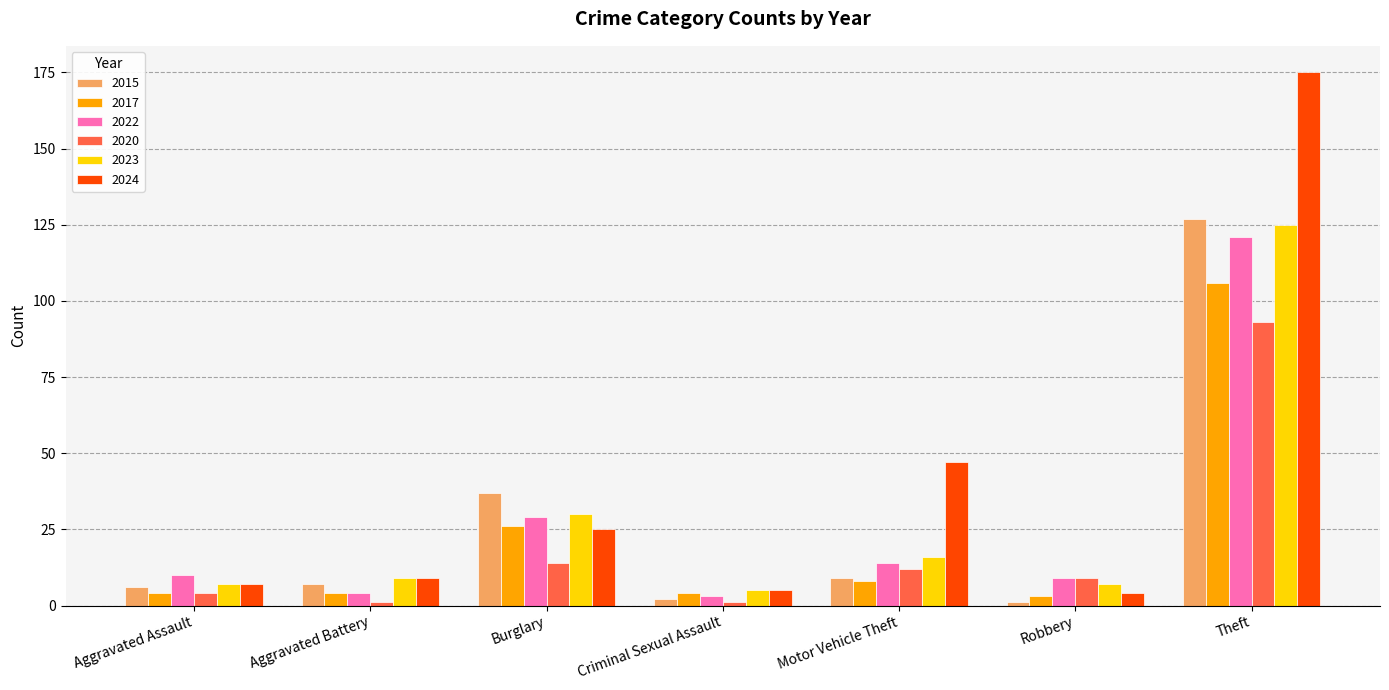

How many bars are there in total?

42